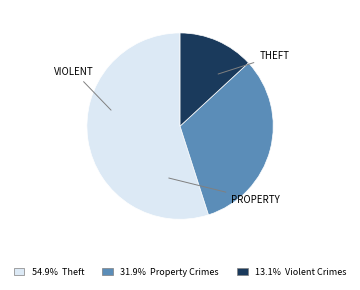

Does any single category account for the majority?

Yes